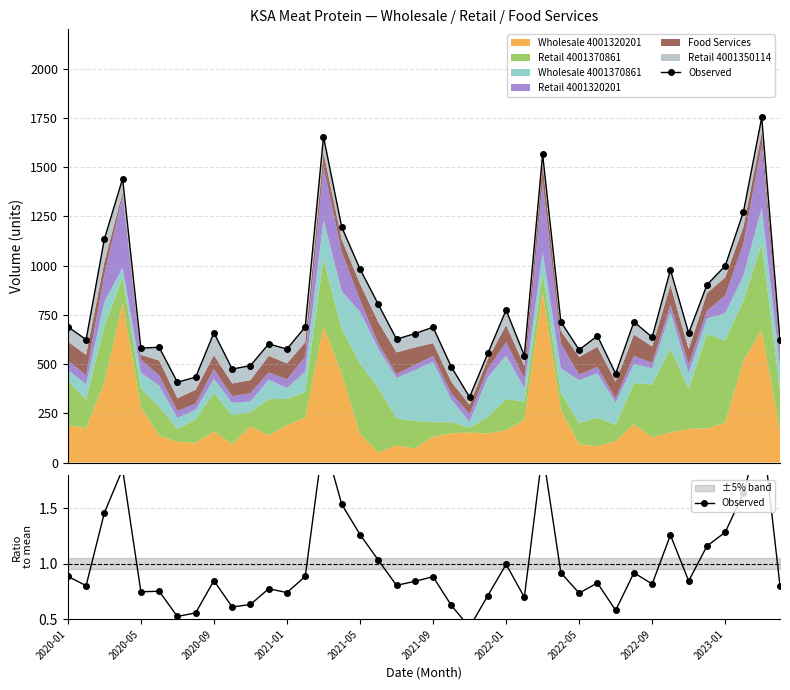

What is the minimum value shown in the chart?

0.4